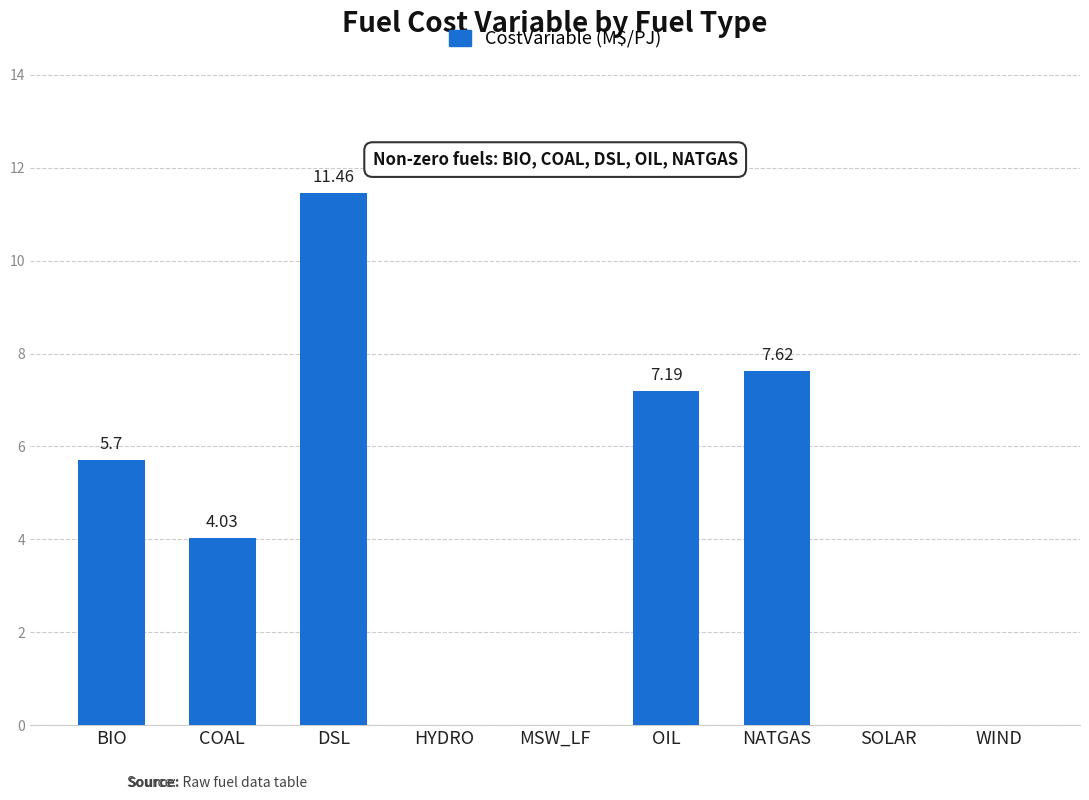

True or false: the data shows 5.7 at BIO.

True